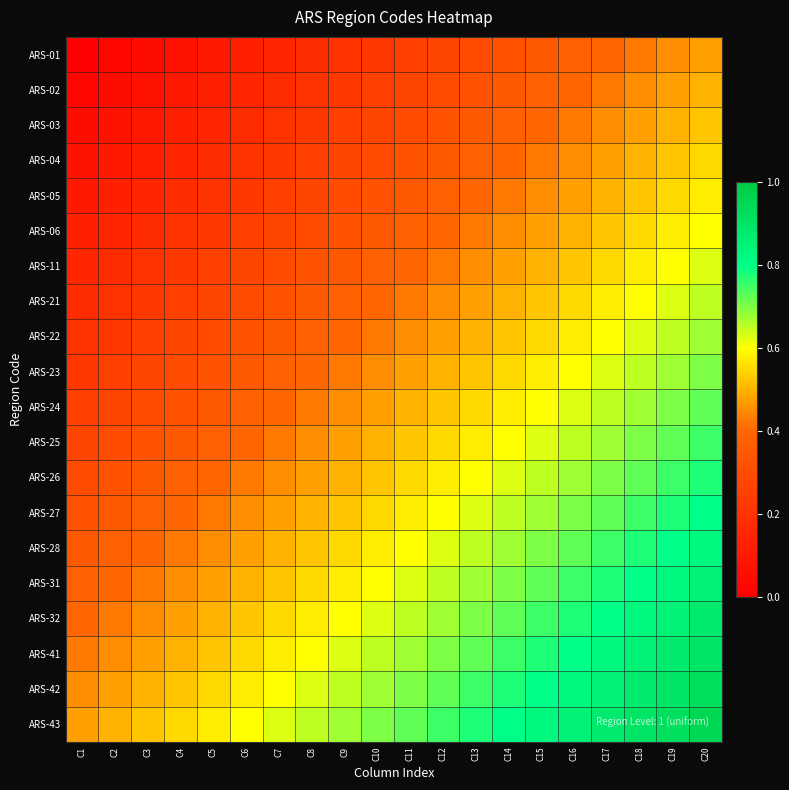

Reading right to left, what are all the values shown in this chart?

ARS-01: C20=0.5	C19=0.5	C18=0.4	C17=0.4	C16=0.4	C15=0.3	C14=0.3	C13=0.3	C12=0.3	C11=0.2	C10=0.2	C9=0.2	C8=0.2	C7=0.1	C6=0.1	C5=0.1	C4=0.1	C3=0.1	C2=0.0	C1=0.0
ARS-02: C20=0.5	C19=0.5	C18=0.5	C17=0.4	C16=0.4	C15=0.4	C14=0.4	C13=0.3	C12=0.3	C11=0.3	C10=0.2	C9=0.2	C8=0.2	C7=0.2	C6=0.1	C5=0.1	C4=0.1	C3=0.1	C2=0.1	C1=0.0
ARS-03: C20=0.5	C19=0.5	C18=0.5	C17=0.5	C16=0.4	C15=0.4	C14=0.4	C13=0.3	C12=0.3	C11=0.3	C10=0.3	C9=0.2	C8=0.2	C7=0.2	C6=0.2	C5=0.2	C4=0.1	C3=0.1	C2=0.1	C1=0.1
ARS-04: C20=0.5	C19=0.5	C18=0.5	C17=0.5	C16=0.5	C15=0.4	C14=0.4	C13=0.4	C12=0.4	C11=0.3	C10=0.3	C9=0.3	C8=0.2	C7=0.2	C6=0.2	C5=0.2	C4=0.1	C3=0.1	C2=0.1	C1=0.1
ARS-05: C20=0.6	C19=0.6	C18=0.5	C17=0.5	C16=0.5	C15=0.4	C14=0.4	C13=0.4	C12=0.4	C11=0.3	C10=0.3	C9=0.3	C8=0.3	C7=0.2	C6=0.2	C5=0.2	C4=0.2	C3=0.2	C2=0.1	C1=0.1
ARS-06: C20=0.6	C19=0.6	C18=0.6	C17=0.5	C16=0.5	C15=0.5	C14=0.5	C13=0.4	C12=0.4	C11=0.4	C10=0.3	C9=0.3	C8=0.3	C7=0.3	C6=0.2	C5=0.2	C4=0.2	C3=0.2	C2=0.1	C1=0.1
ARS-11: C20=0.6	C19=0.6	C18=0.6	C17=0.6	C16=0.5	C15=0.5	C14=0.5	C13=0.4	C12=0.4	C11=0.4	C10=0.4	C9=0.3	C8=0.3	C7=0.3	C6=0.3	C5=0.2	C4=0.2	C3=0.2	C2=0.2	C1=0.1
ARS-21: C20=0.6	C19=0.6	C18=0.6	C17=0.6	C16=0.6	C15=0.5	C14=0.5	C13=0.5	C12=0.5	C11=0.4	C10=0.4	C9=0.4	C8=0.3	C7=0.3	C6=0.3	C5=0.3	C4=0.2	C3=0.2	C2=0.2	C1=0.2
ARS-22: C20=0.7	C19=0.7	C18=0.6	C17=0.6	C16=0.6	C15=0.6	C14=0.5	C13=0.5	C12=0.5	C11=0.5	C10=0.4	C9=0.4	C8=0.4	C7=0.3	C6=0.3	C5=0.3	C4=0.3	C3=0.2	C2=0.2	C1=0.2
ARS-23: C20=0.7	C19=0.7	C18=0.7	C17=0.6	C16=0.6	C15=0.6	C14=0.6	C13=0.5	C12=0.5	C11=0.5	C10=0.5	C9=0.4	C8=0.4	C7=0.4	C6=0.3	C5=0.3	C4=0.3	C3=0.3	C2=0.2	C1=0.2
ARS-24: C20=0.7	C19=0.7	C18=0.7	C17=0.7	C16=0.6	C15=0.6	C14=0.6	C13=0.6	C12=0.5	C11=0.5	C10=0.5	C9=0.5	C8=0.4	C7=0.4	C6=0.4	C5=0.3	C4=0.3	C3=0.3	C2=0.3	C1=0.2
ARS-25: C20=0.8	C19=0.7	C18=0.7	C17=0.7	C16=0.7	C15=0.6	C14=0.6	C13=0.6	C12=0.6	C11=0.5	C10=0.5	C9=0.5	C8=0.5	C7=0.4	C6=0.4	C5=0.4	C4=0.4	C3=0.3	C2=0.3	C1=0.3
ARS-26: C20=0.8	C19=0.8	C18=0.7	C17=0.7	C16=0.7	C15=0.6	C14=0.6	C13=0.6	C12=0.6	C11=0.6	C10=0.5	C9=0.5	C8=0.5	C7=0.4	C6=0.4	C5=0.4	C4=0.4	C3=0.3	C2=0.3	C1=0.3
ARS-27: C20=0.8	C19=0.8	C18=0.8	C17=0.7	C16=0.7	C15=0.7	C14=0.7	C13=0.6	C12=0.6	C11=0.6	C10=0.6	C9=0.5	C8=0.5	C7=0.5	C6=0.5	C5=0.4	C4=0.4	C3=0.4	C2=0.4	C1=0.3
ARS-28: C20=0.8	C19=0.8	C18=0.8	C17=0.8	C16=0.7	C15=0.7	C14=0.7	C13=0.6	C12=0.6	C11=0.6	C10=0.6	C9=0.6	C8=0.5	C7=0.5	C6=0.5	C5=0.4	C4=0.4	C3=0.4	C2=0.4	C1=0.3
ARS-31: C20=0.8	C19=0.8	C18=0.8	C17=0.8	C16=0.8	C15=0.7	C14=0.7	C13=0.7	C12=0.7	C11=0.6	C10=0.6	C9=0.6	C8=0.6	C7=0.5	C6=0.5	C5=0.5	C4=0.5	C3=0.4	C2=0.4	C1=0.4
ARS-32: C20=0.9	C19=0.9	C18=0.8	C17=0.8	C16=0.8	C15=0.8	C14=0.7	C13=0.7	C12=0.7	C11=0.7	C10=0.6	C9=0.6	C8=0.6	C7=0.6	C6=0.5	C5=0.5	C4=0.5	C3=0.5	C2=0.4	C1=0.4
ARS-41: C20=0.9	C19=0.9	C18=0.8	C17=0.8	C16=0.8	C15=0.8	C14=0.8	C13=0.7	C12=0.7	C11=0.7	C10=0.7	C9=0.6	C8=0.6	C7=0.6	C6=0.6	C5=0.5	C4=0.5	C3=0.5	C2=0.5	C1=0.4
ARS-42: C20=0.9	C19=0.9	C18=0.9	C17=0.9	C16=0.8	C15=0.8	C14=0.8	C13=0.8	C12=0.7	C11=0.7	C10=0.7	C9=0.7	C8=0.6	C7=0.6	C6=0.6	C5=0.6	C4=0.5	C3=0.5	C2=0.5	C1=0.5
ARS-43: C20=0.9	C19=0.9	C18=0.9	C17=0.9	C16=0.8	C15=0.8	C14=0.8	C13=0.8	C12=0.8	C11=0.7	C10=0.7	C9=0.7	C8=0.6	C7=0.6	C6=0.6	C5=0.6	C4=0.5	C3=0.5	C2=0.5	C1=0.5